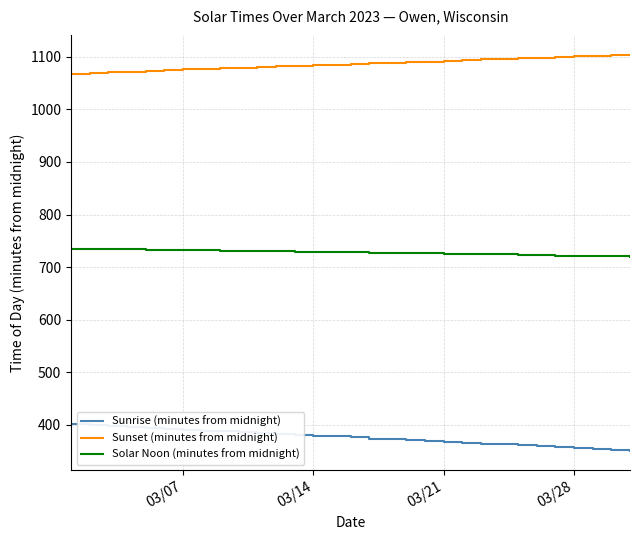

What is the maximum value for Sunrise (minutes from midnight)?

401